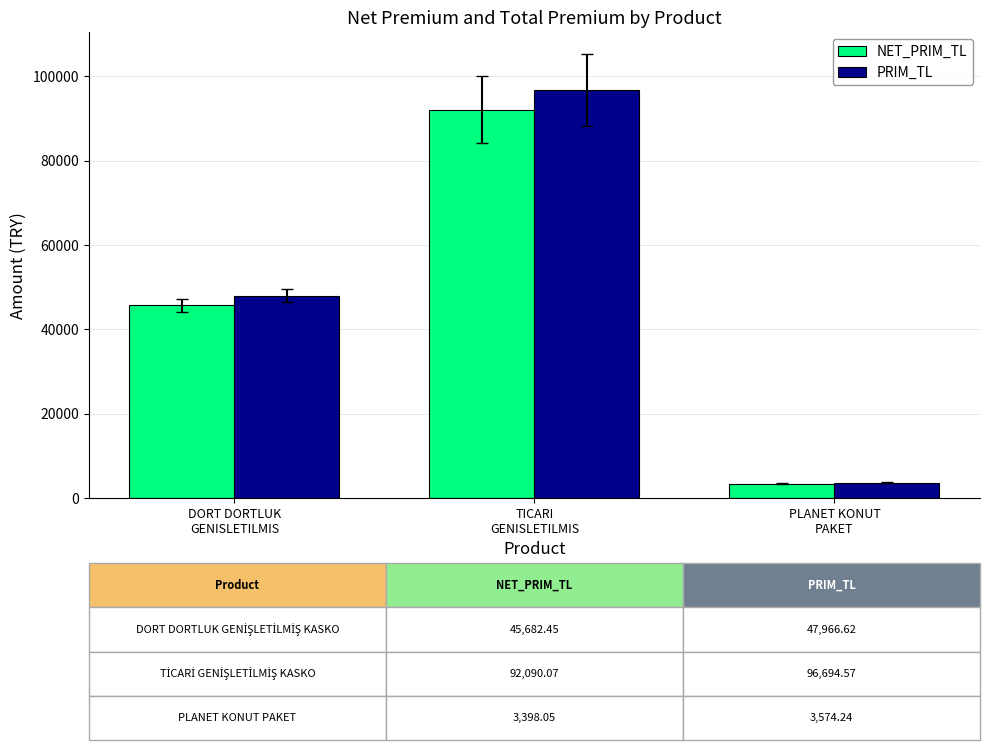

What are all the series names shown in the legend?

NET_PRIM_TL, PRIM_TL